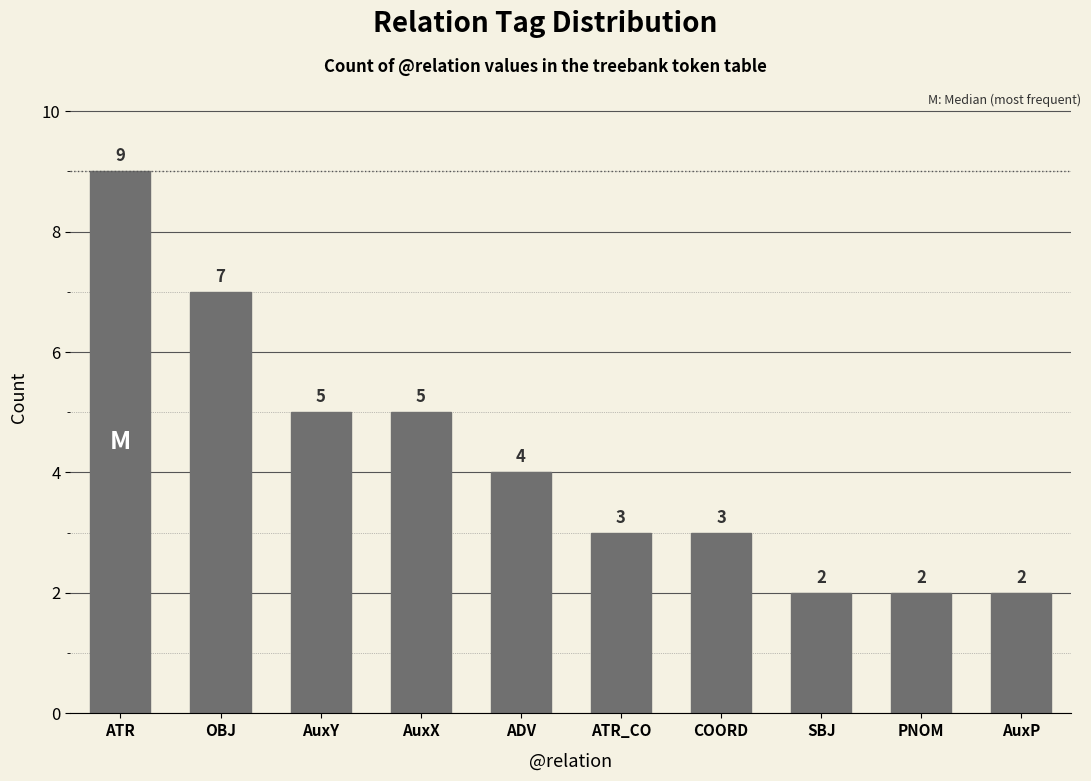

Reading left to right, extract all data points from this chart.

ATR=9	OBJ=7	AuxY=5	AuxX=5	ADV=4	ATR_CO=3	COORD=3	SBJ=2	PNOM=2	AuxP=2